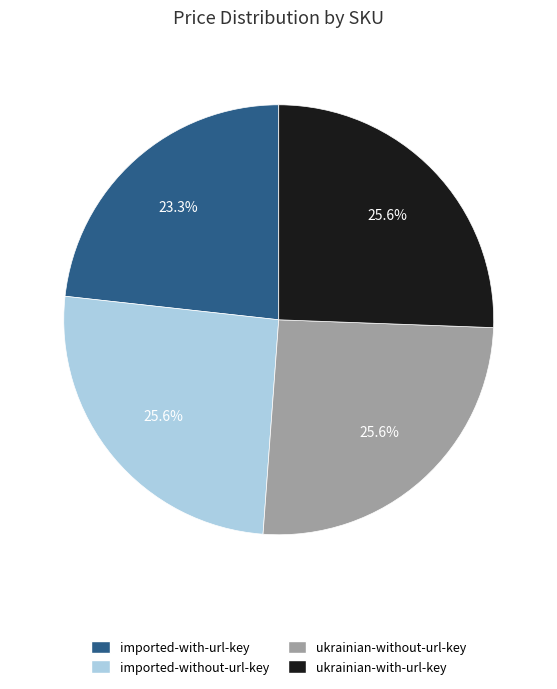

Is there a majority slice in this chart?

No